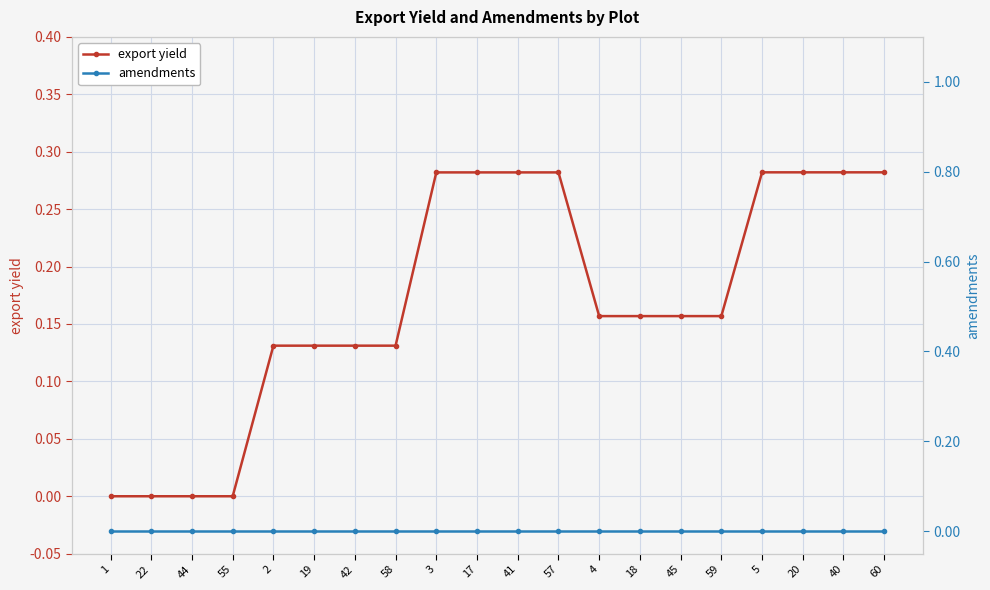

At how many categories does at least one series exceed 0?

16